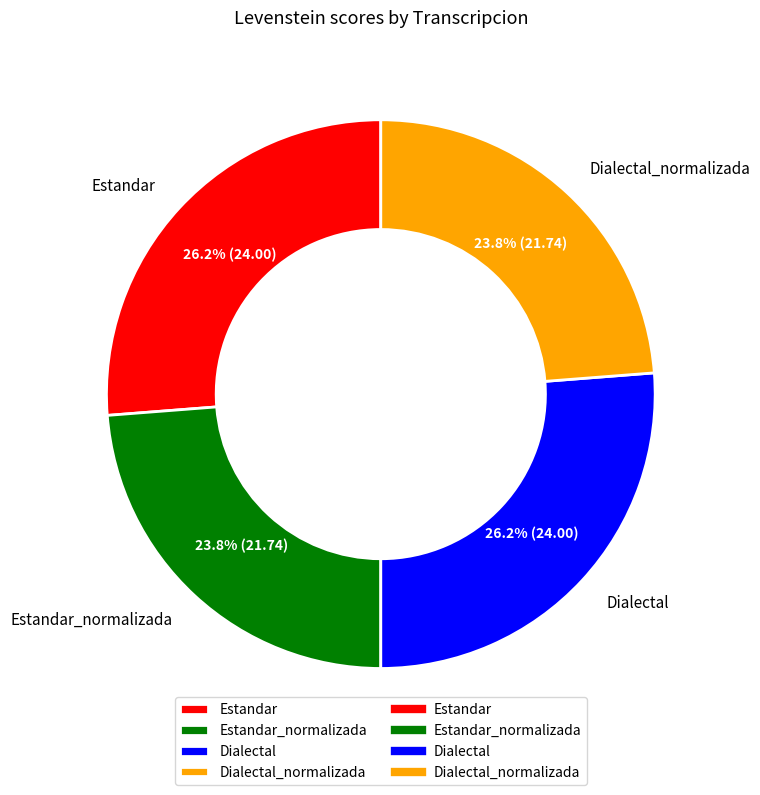

What percentage do Dialectal and Dialectal_normalizada together represent?

50.0%